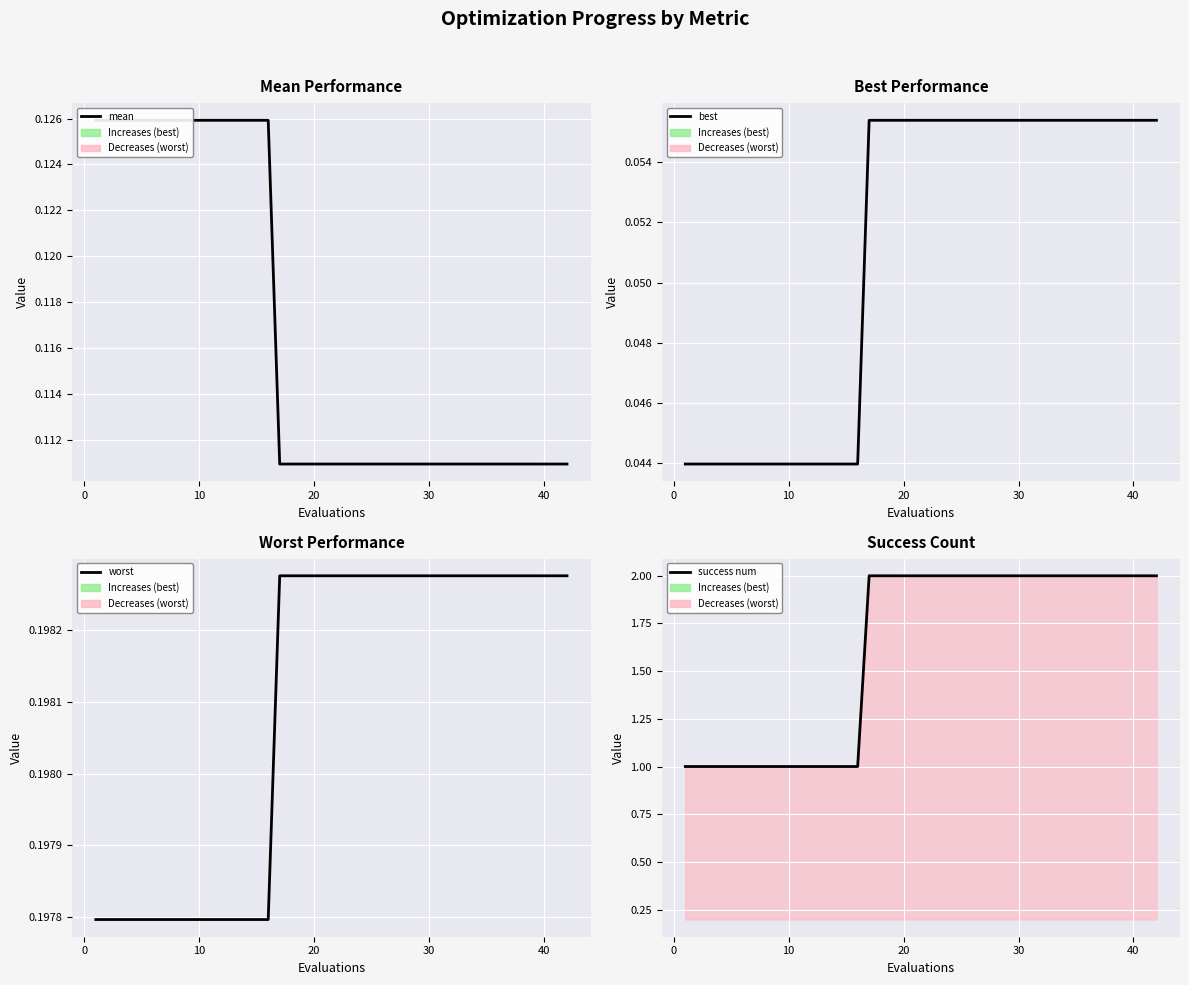

True or false: mean and success num cross at least once.

False